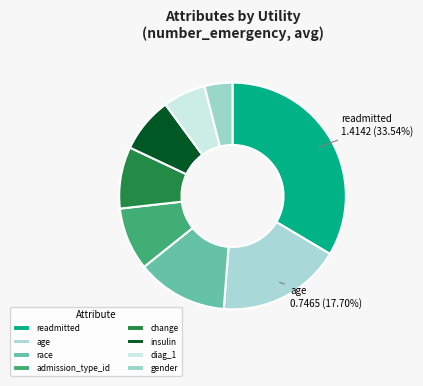

Which slice is the largest?

readmitted